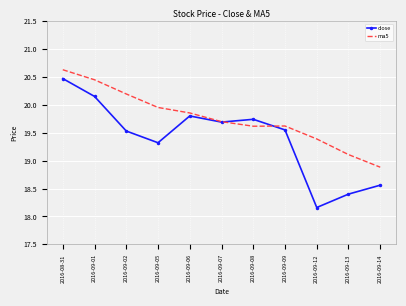

What are all the series names shown in the legend?

close, ma5